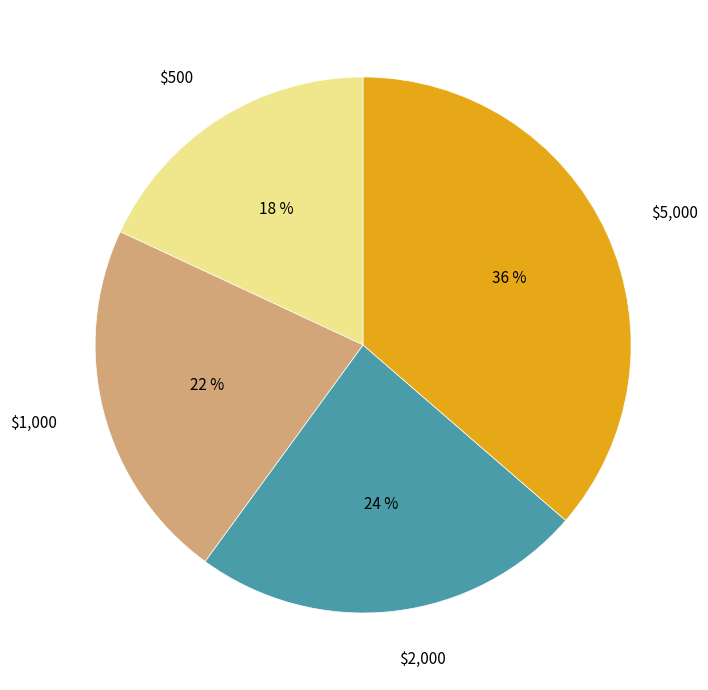

How many slices are in this pie chart?

4